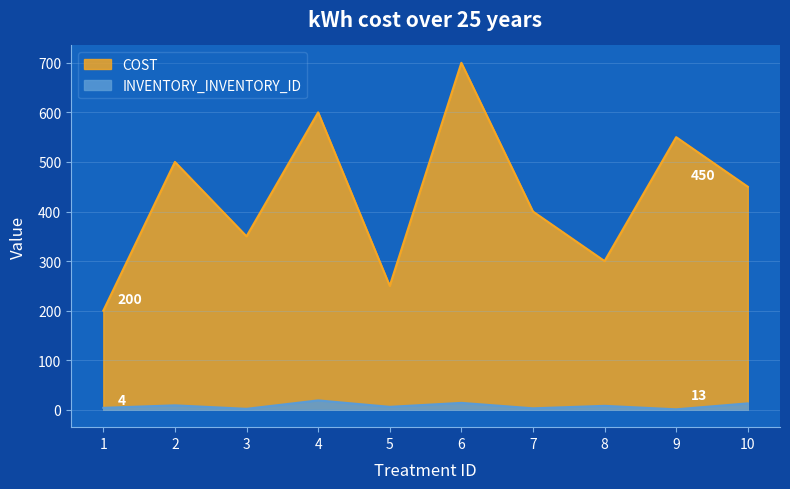

What are all the series names shown in the legend?

COST, INVENTORY_INVENTORY_ID